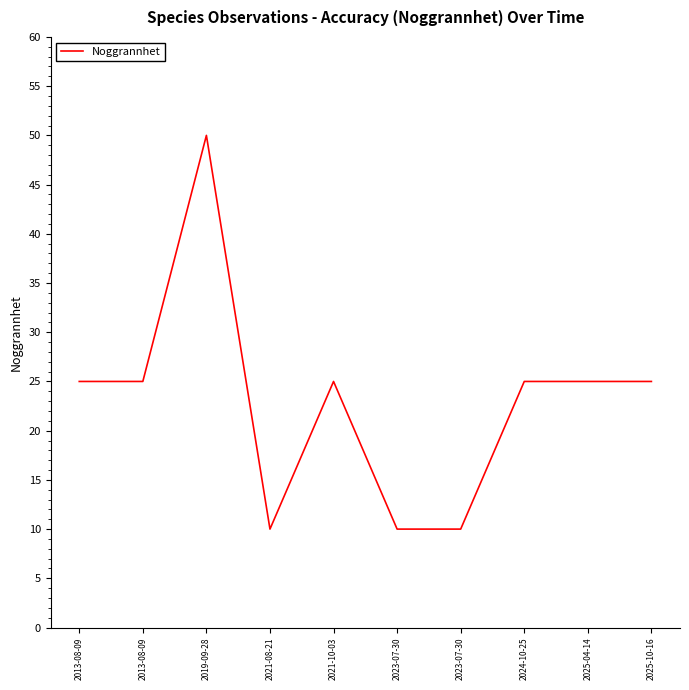

What is the maximum value shown in the chart?

50